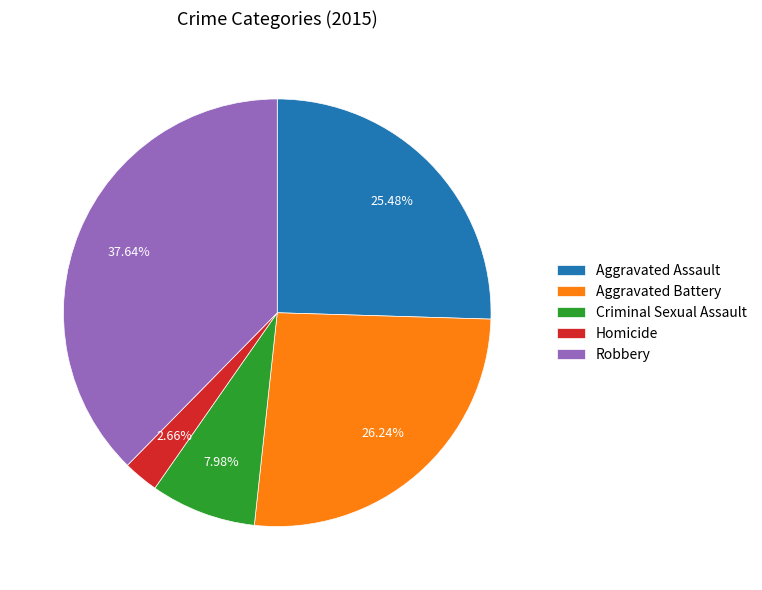

Which slice is the smallest?

Homicide